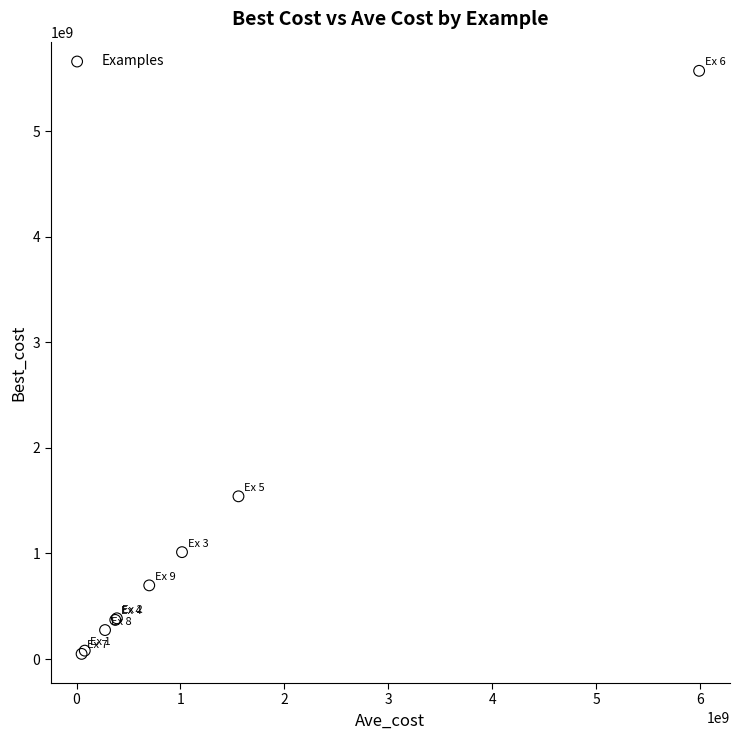

What Y value in the scatter plot is closest to 2810597899?

1541479240.4